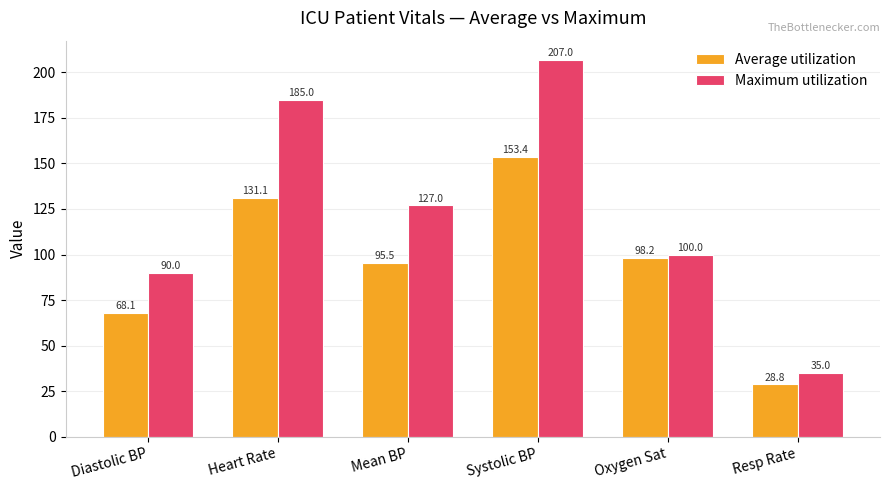

What is the difference between the highest and lowest values at Oxygen Sat?

1.8